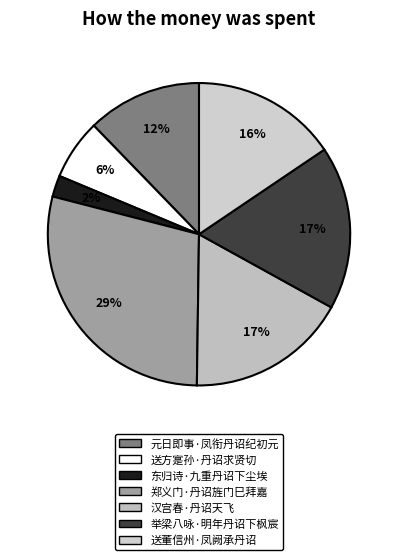

To the nearest percent, what is the average slice percentage?

14%